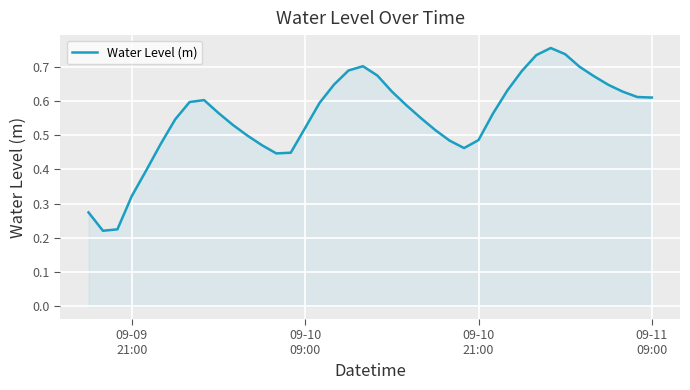

How many points are higher than both their immediate neighbors (excluding endpoints)?

3